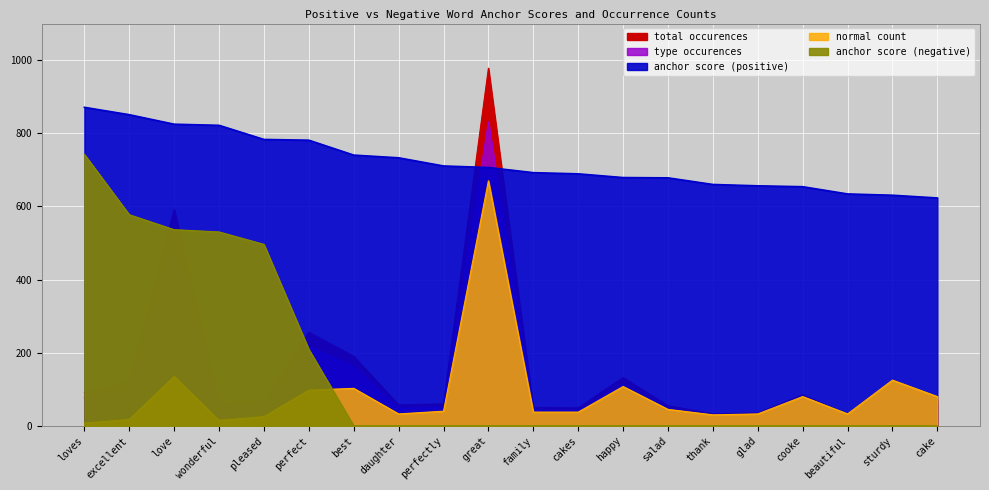

How many lines are shown in the chart?

5